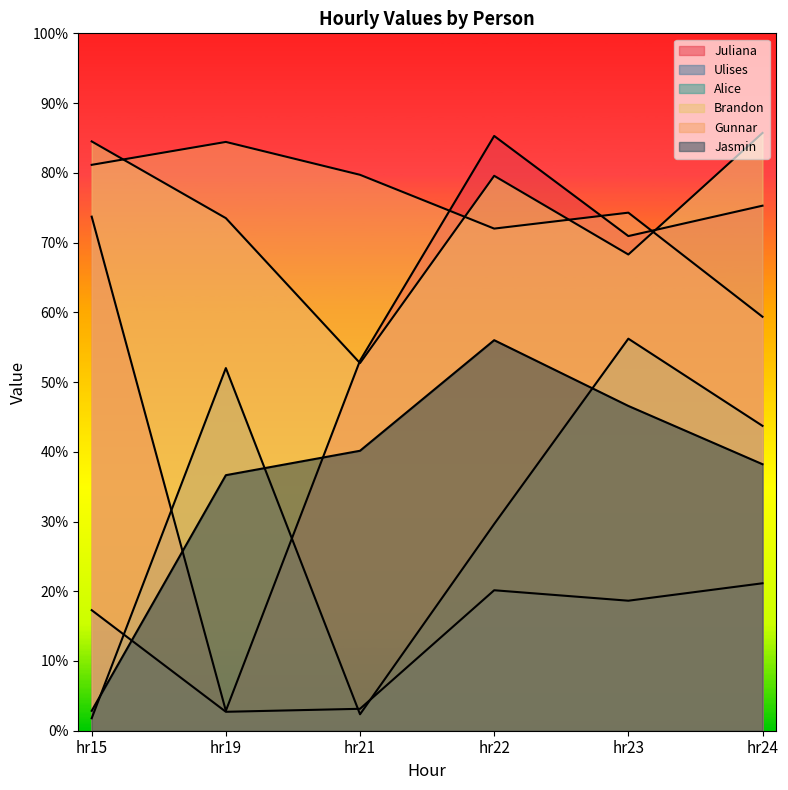

How many interior local valleys does the Gunnar series have?

1